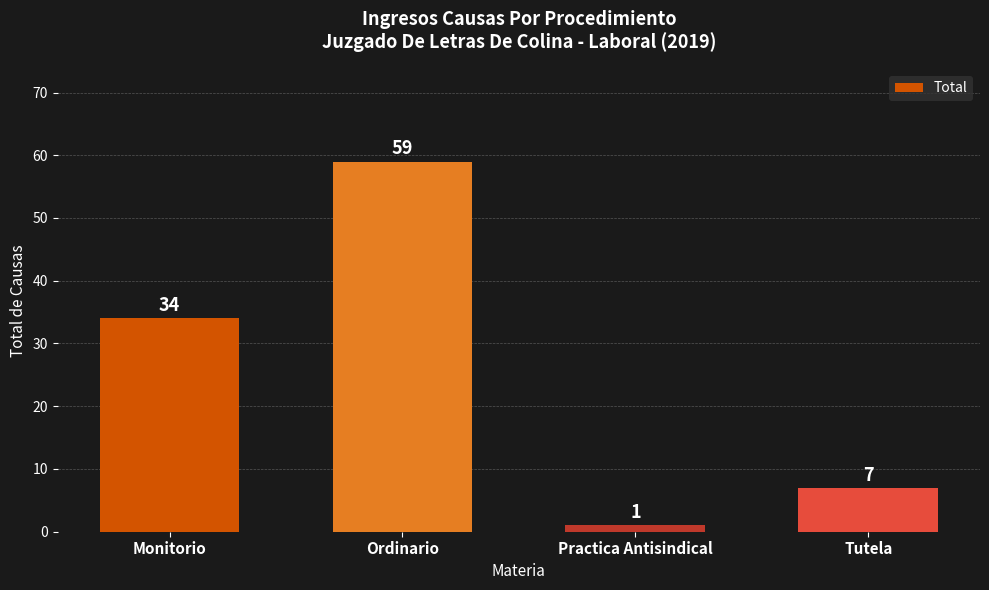

How many series are shown in this chart?

1